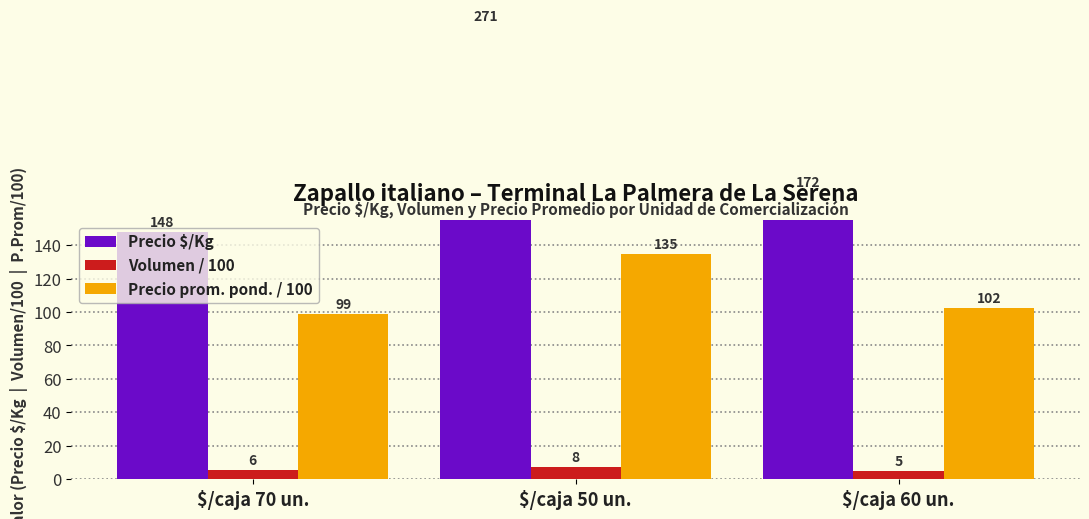

Which series has the widest spread of values?

Precio $/Kg